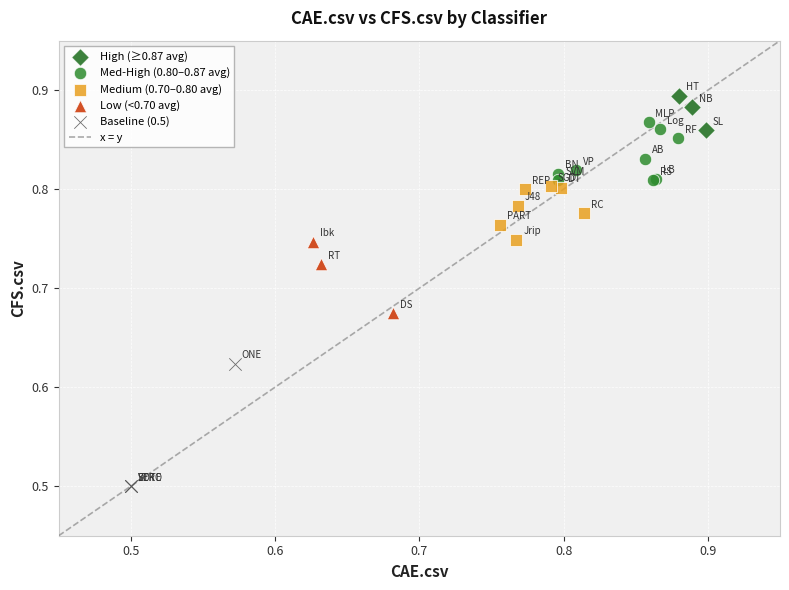

Which series has the widest spread of Y values?

Baseline (0.5)